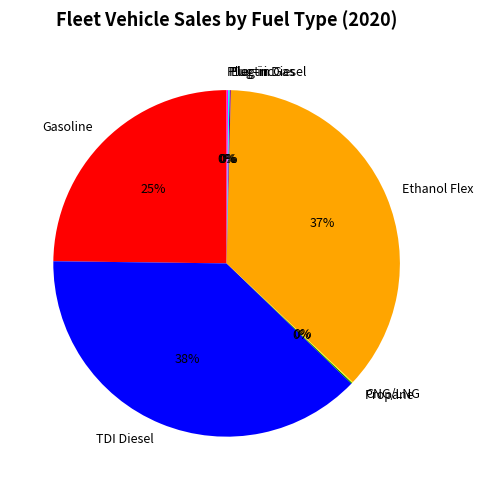

What is the largest slice in the pie chart?

TDI Diesel